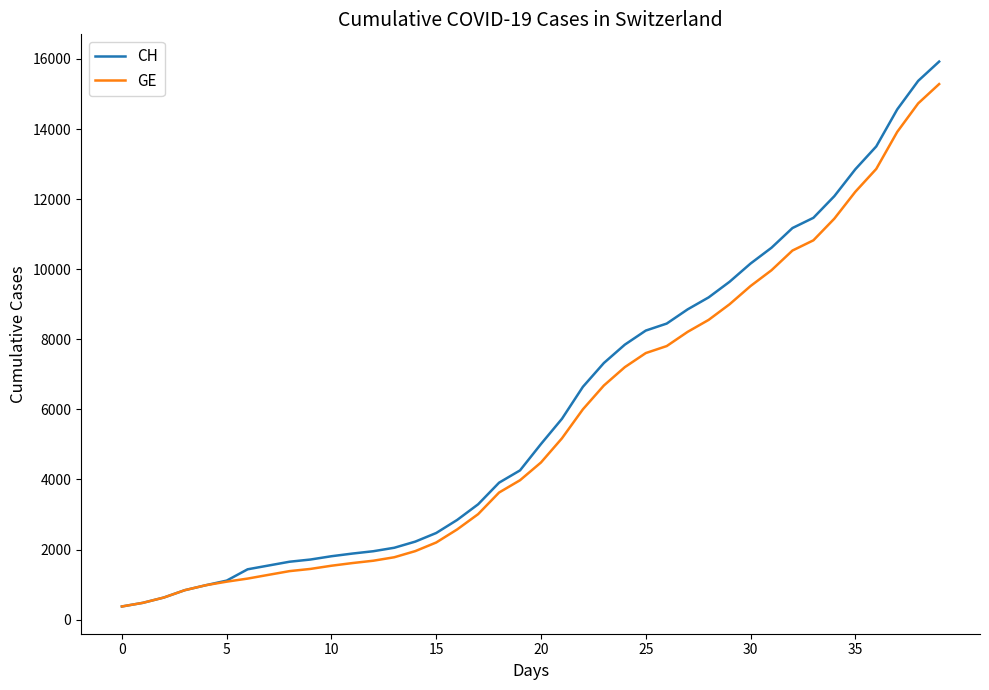

What is the difference between the maximum and minimum values in the CH series?

15551